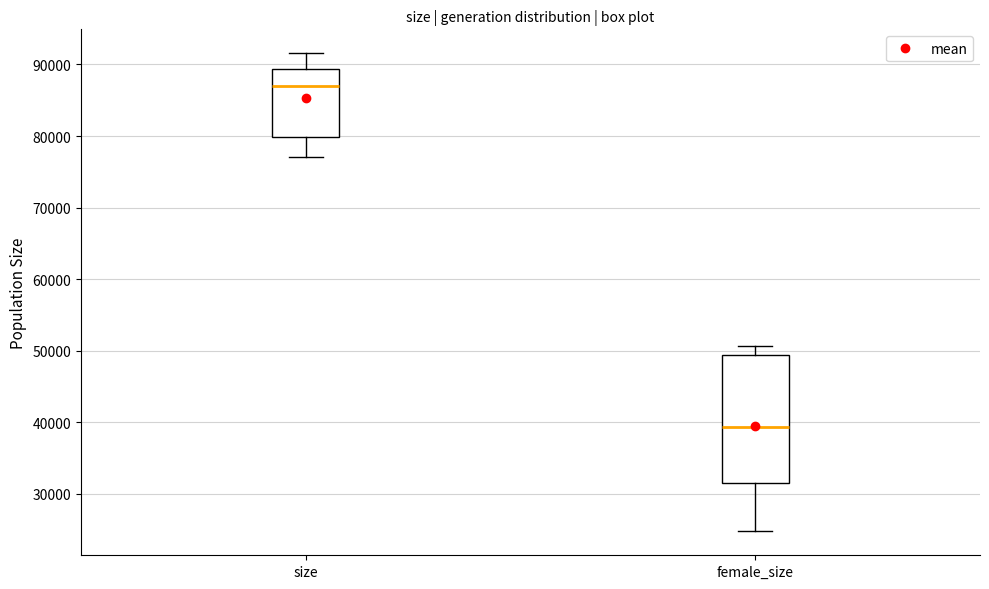

Where does the upper whisker of the box for female_size end on the y-axis? The values are not printed on the chart, so give them approximately, as read against the axis.

51000